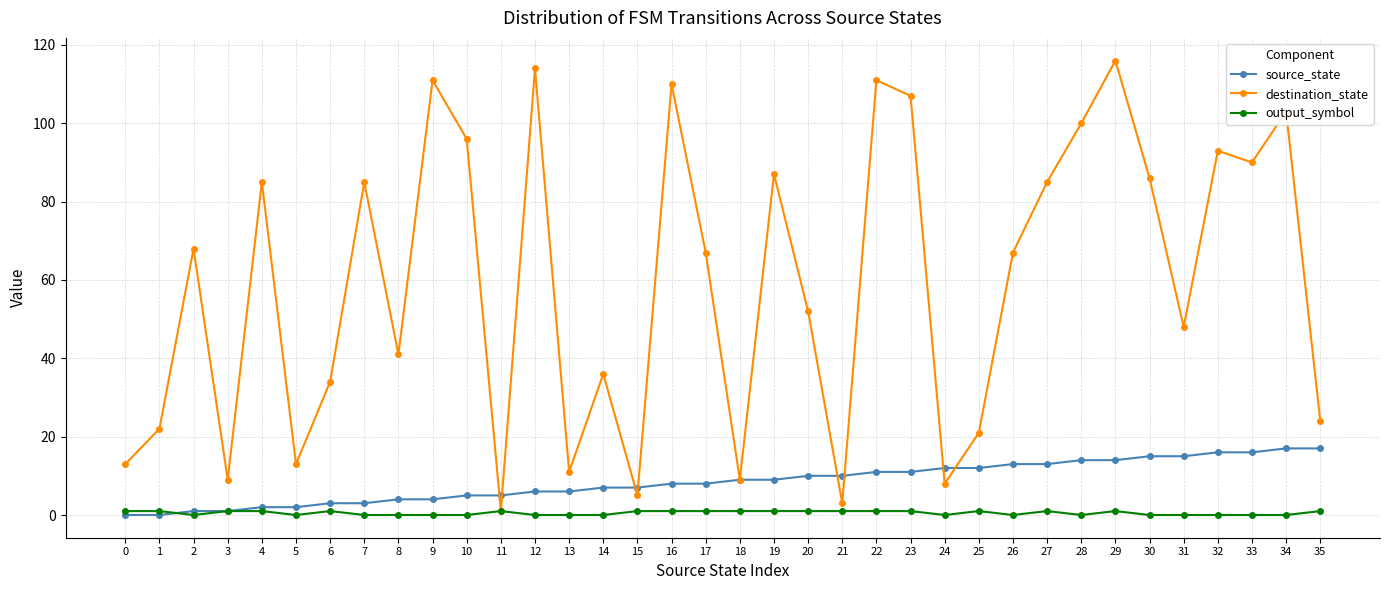

List the series in order of their peak value, highest first.

destination_state, source_state, output_symbol